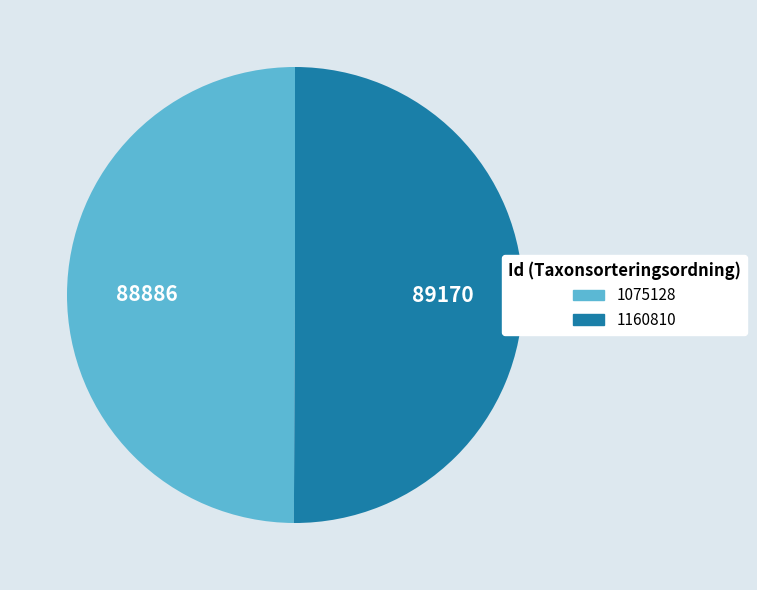

What is the ratio of the value at 1160810 to the value at 1075128?

1.0